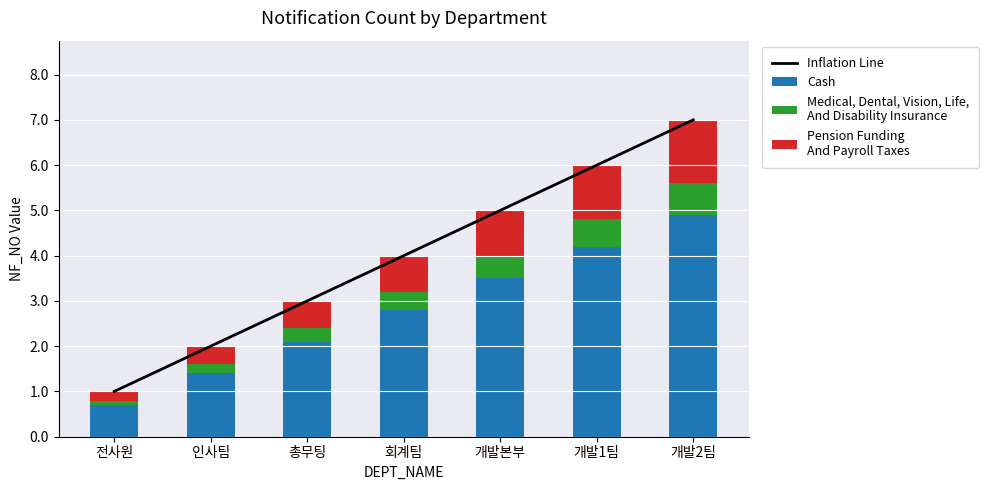

At which label does Cash first exceed 2?

총무팅